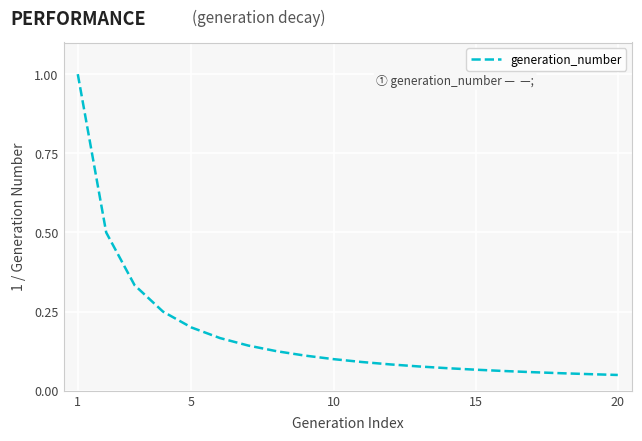

What is the greatest value displayed?

1.0